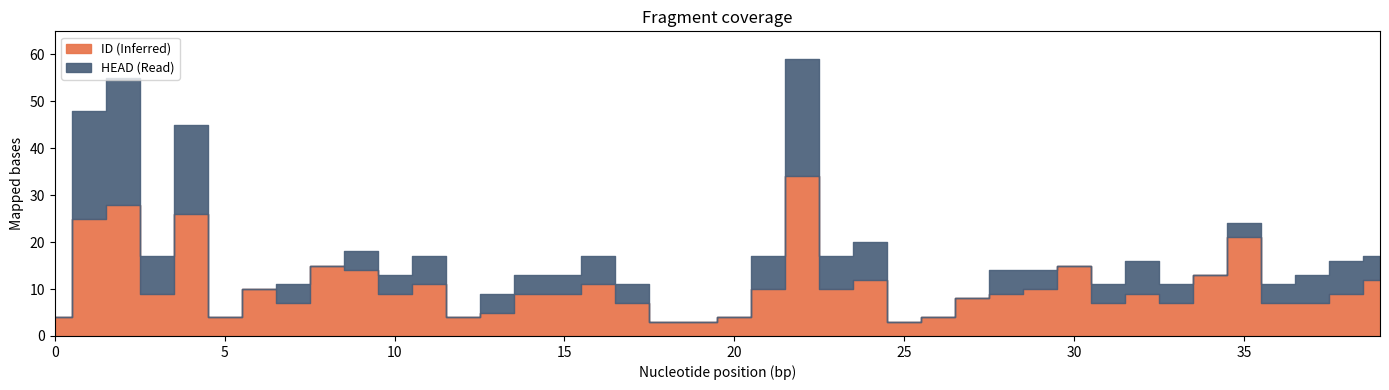

What is the sum of the HEAD values at 12 and 17?

4